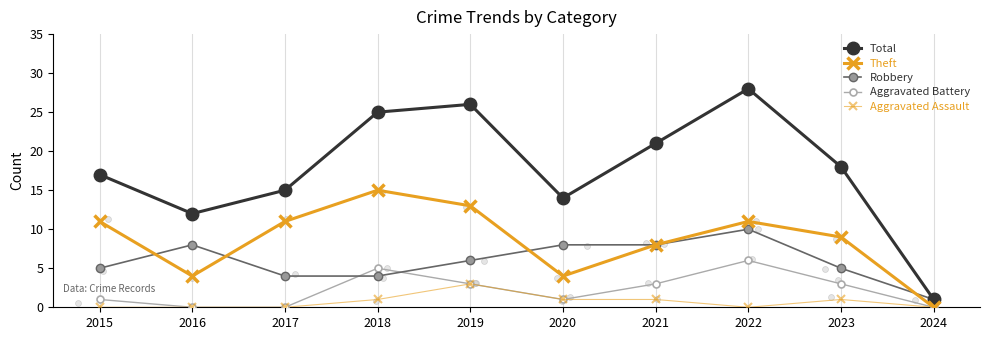

At which category is the sum across all series the highest?

2022